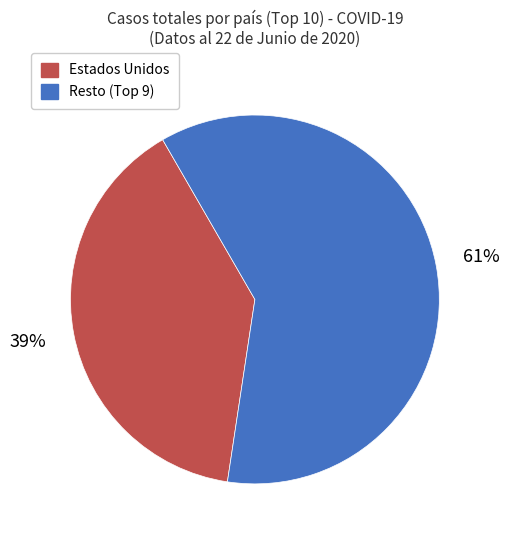

Is there a majority slice in this chart?

Yes